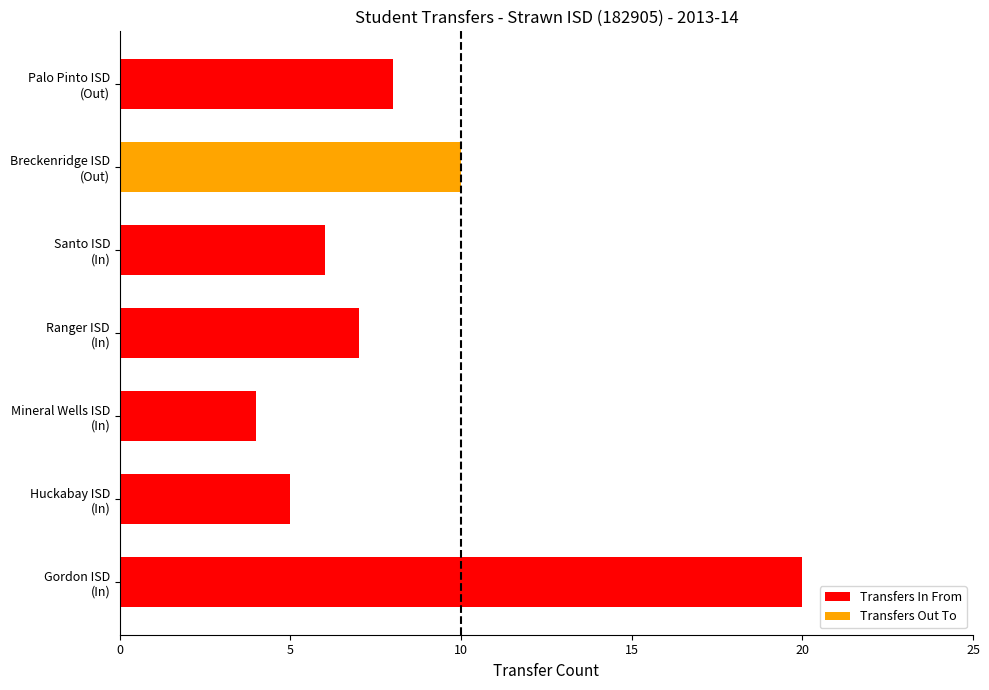

Does the chart contain any negative values?

No